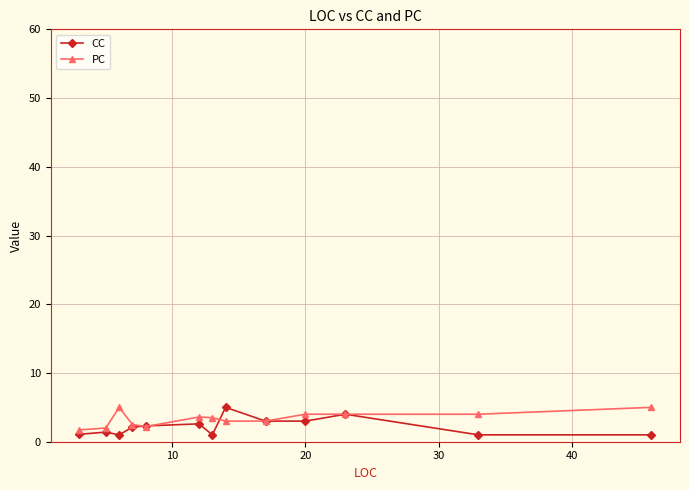

What is the minimum value for PC?

1.7